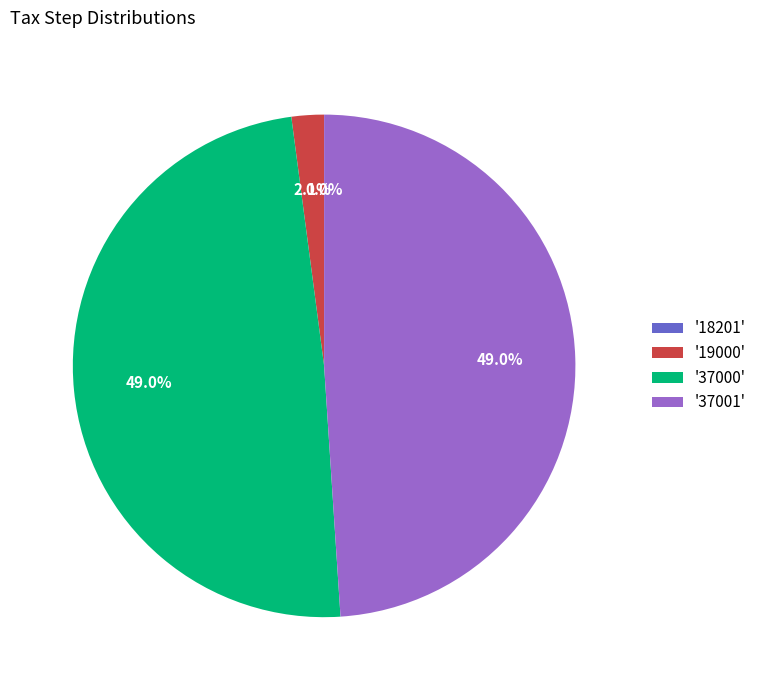

Does '37000' account for over 50% of the chart?

No